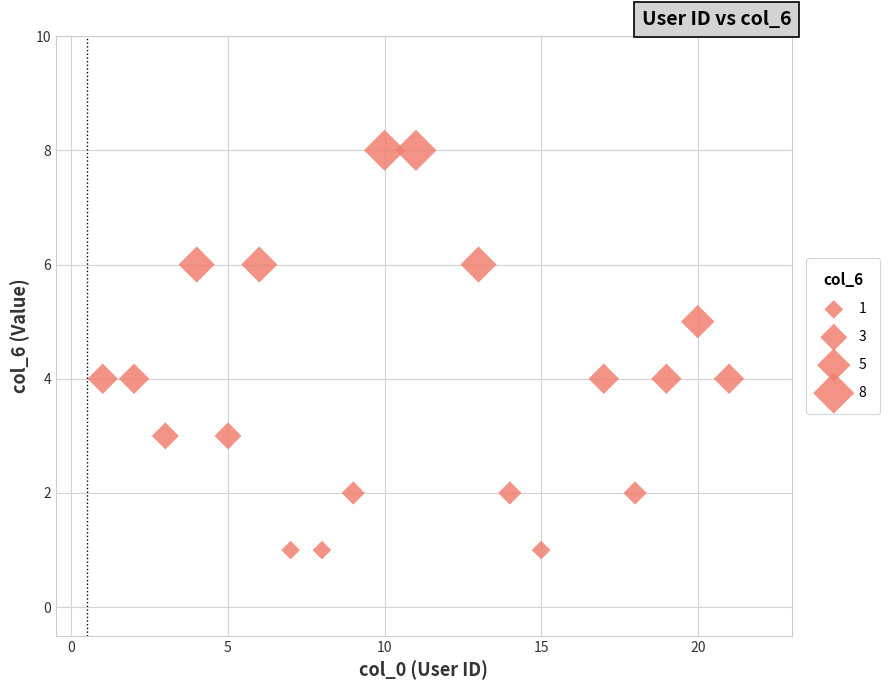

What is the range of Y values (max minus min)?

7